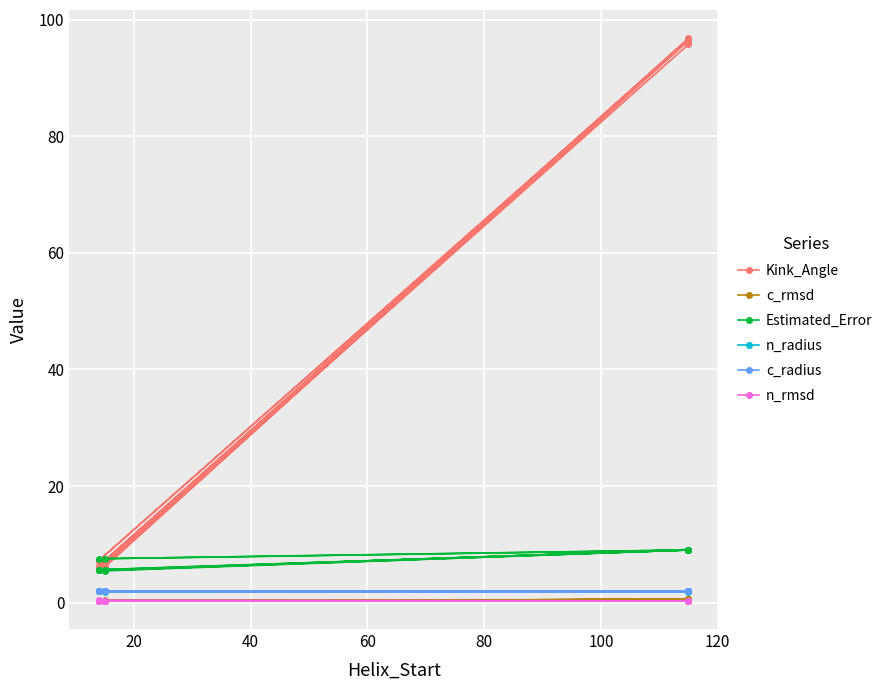

What is the minimum value for Kink_Angle?

6.1